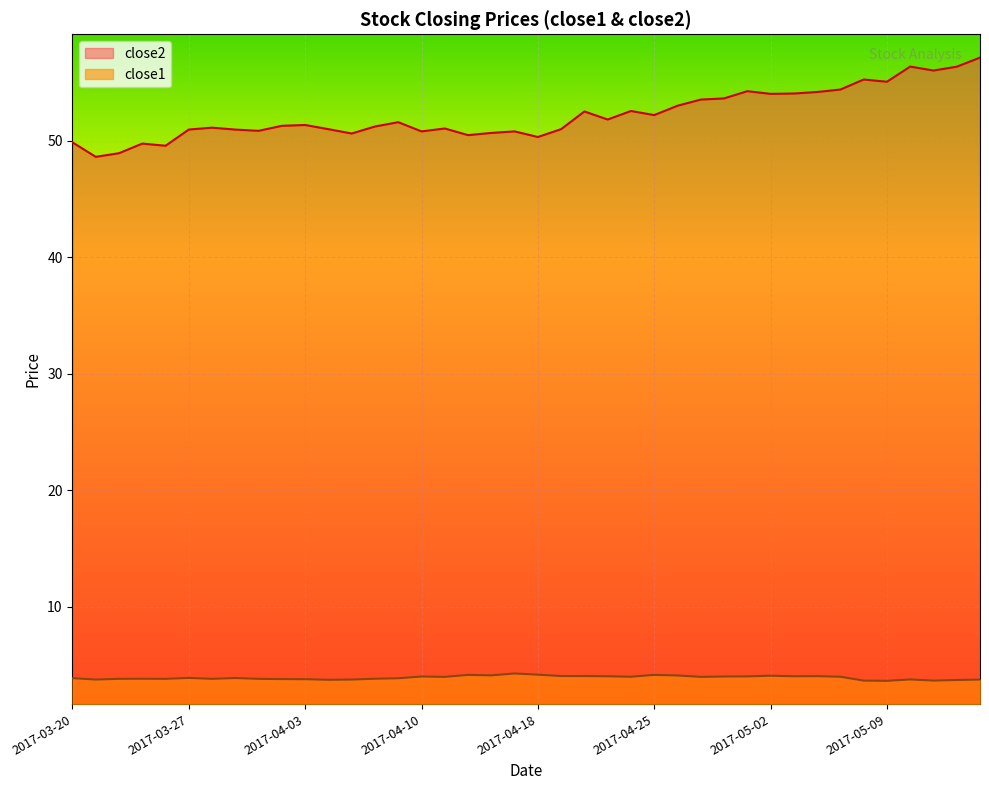

What is the approximate value of close2 at 2017-05-15?

57.1